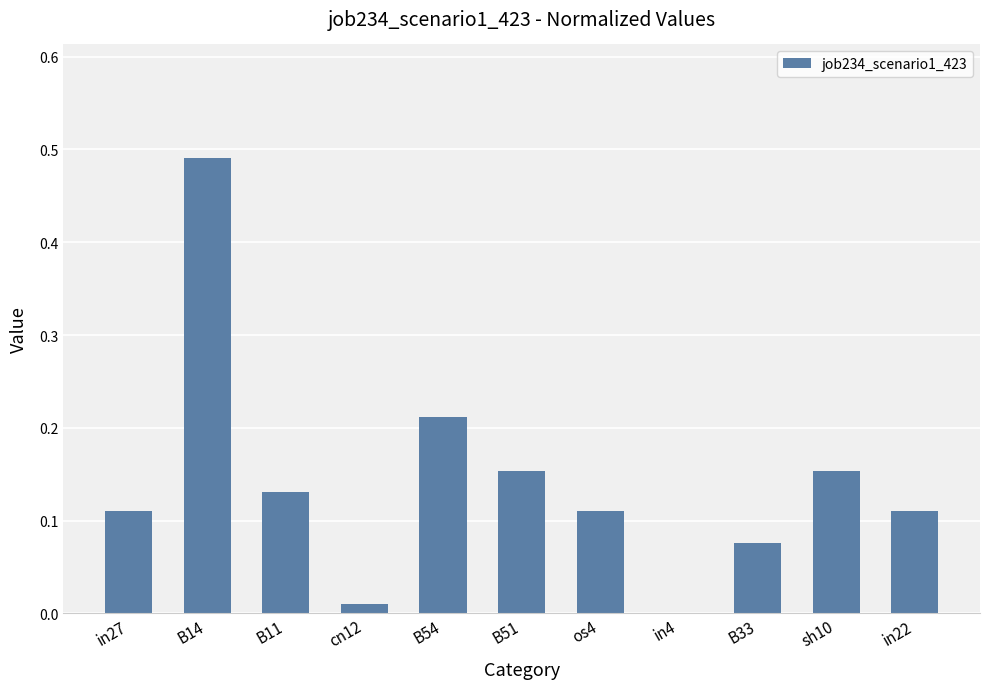

What is the sum of the values at B11 and B51?

0.3